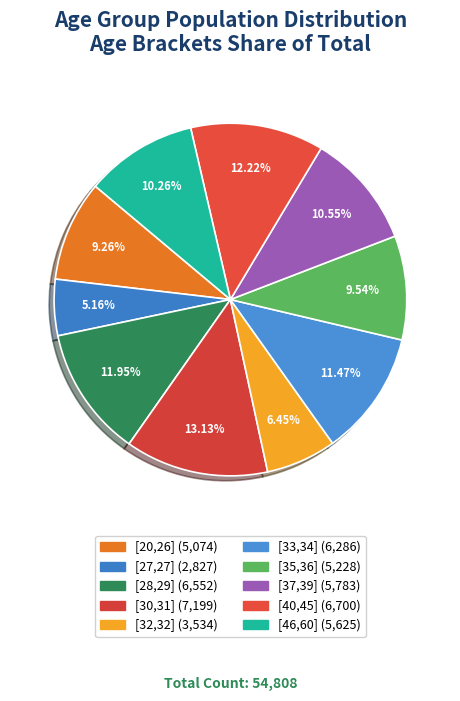

Is it true that [33,34] is 11% of the pie?

True